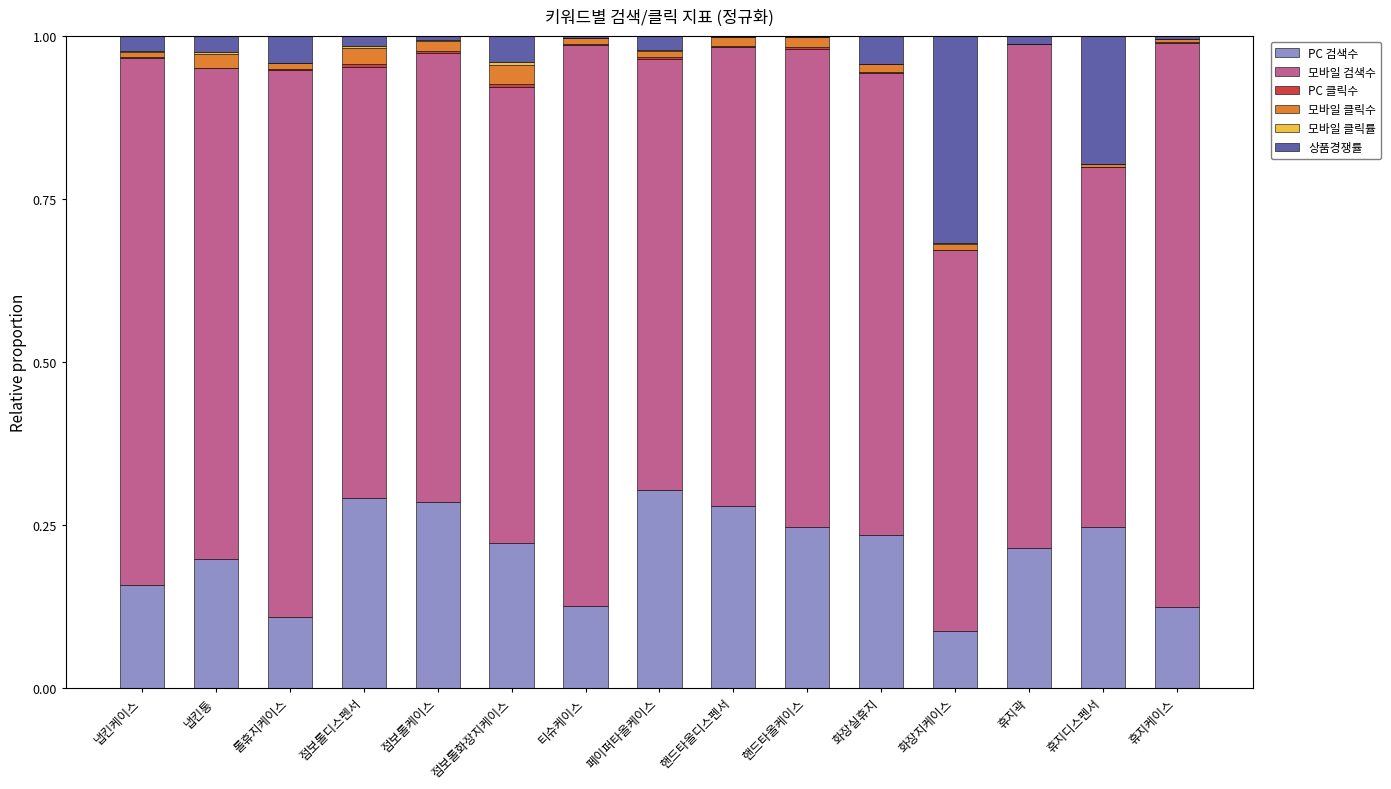

True or false: PC 검색수 has a value of 0.2 at 핸드타올케이스.

True